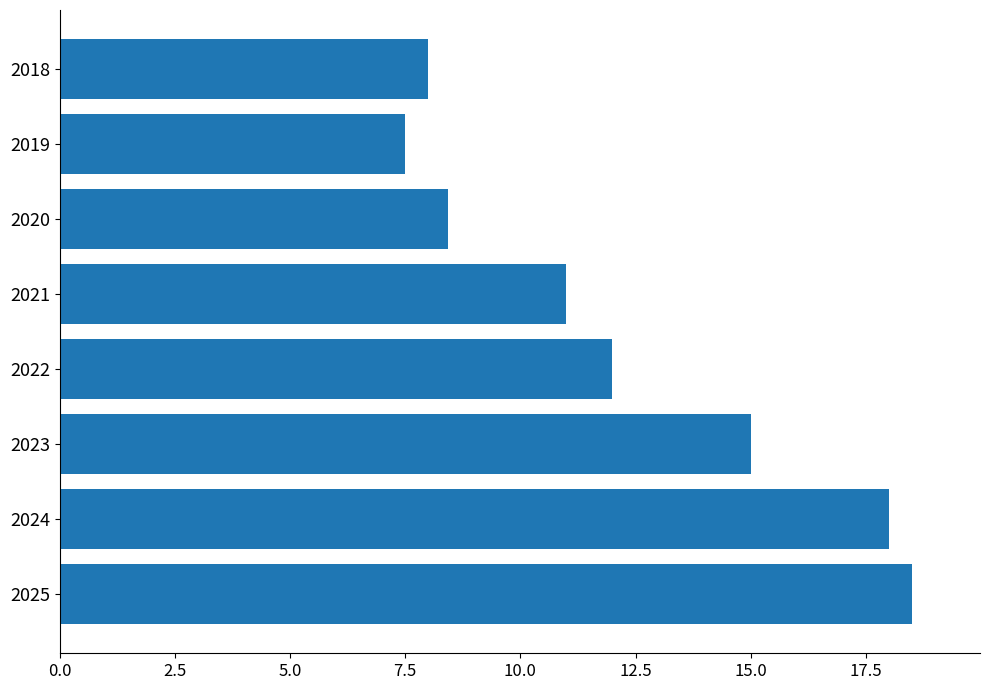

How many bars are there in total?

8